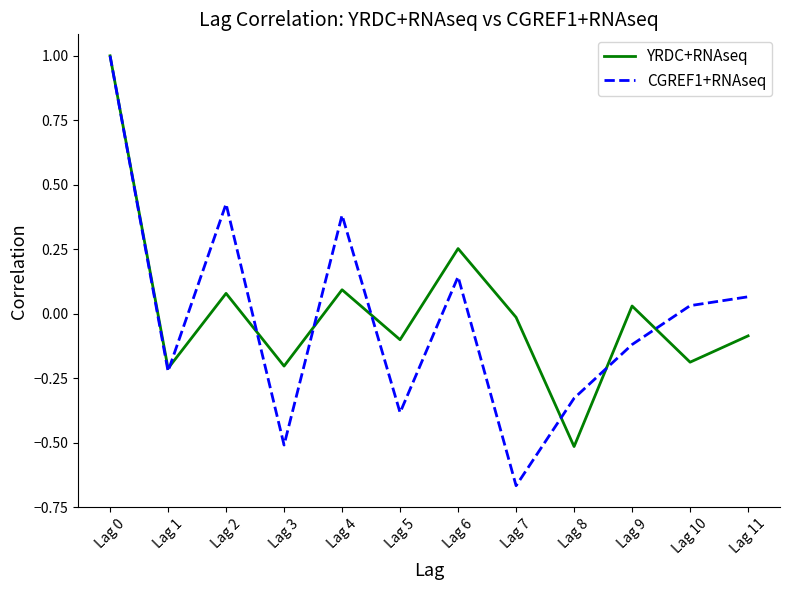

Which series has the largest total across all categories?

YRDC+RNAseq